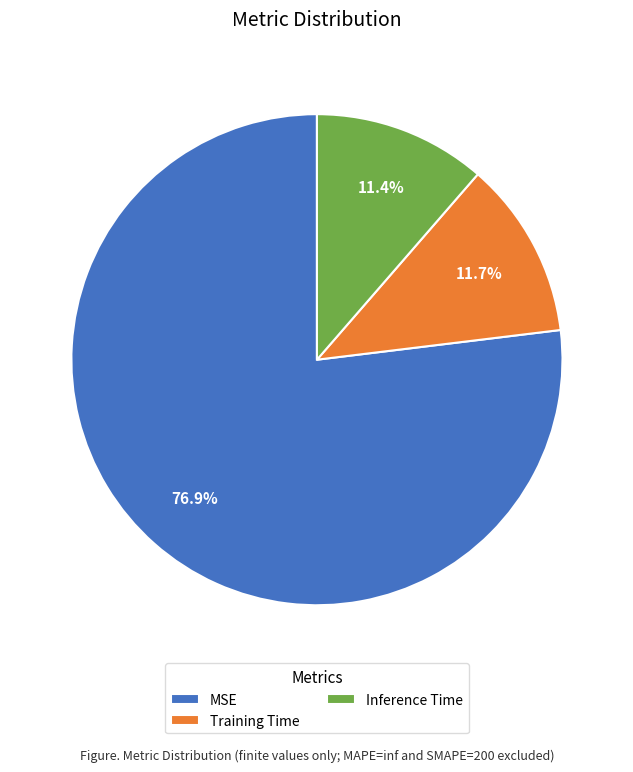

Which category has the biggest portion of the pie?

MSE